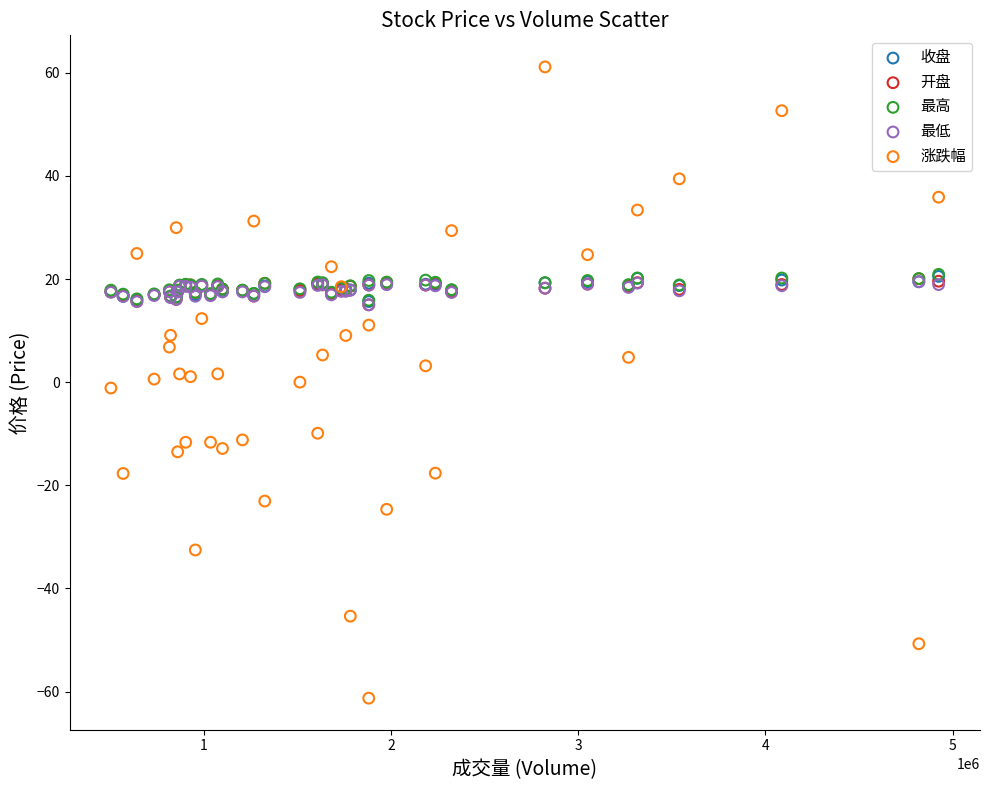

What are all the series names shown in the legend?

收盘, 开盘, 最高, 最低, 涨跌幅